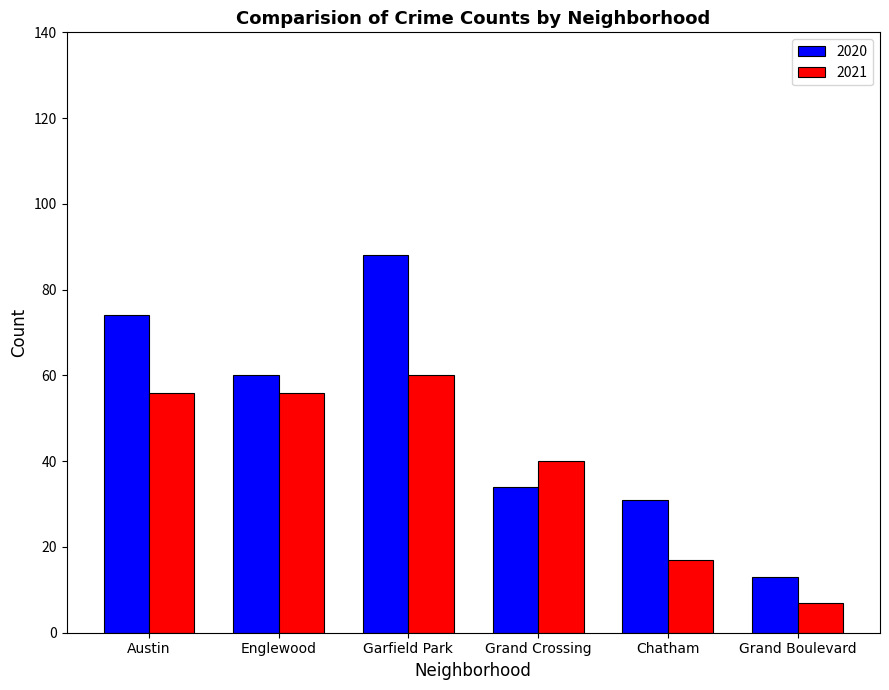

What is the value of the 2020 bar at the 6th from the left?

13